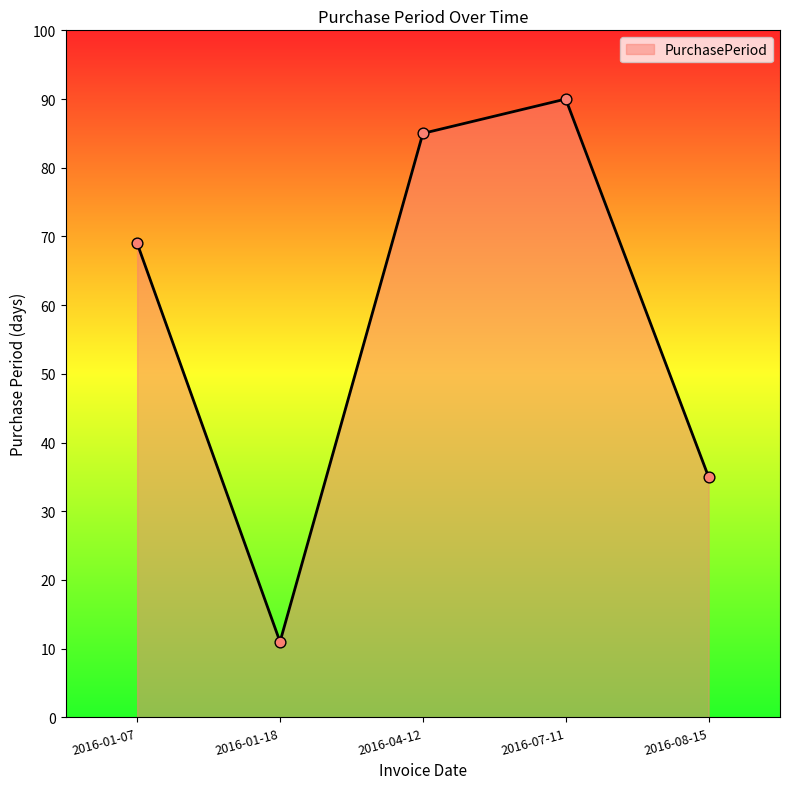

Between 2016-07-11 and 2016-04-12, which is larger?

2016-07-11